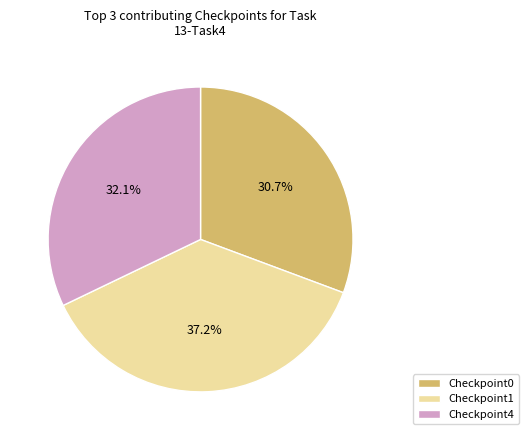

Is there any slice that represents more than half of the pie?

No